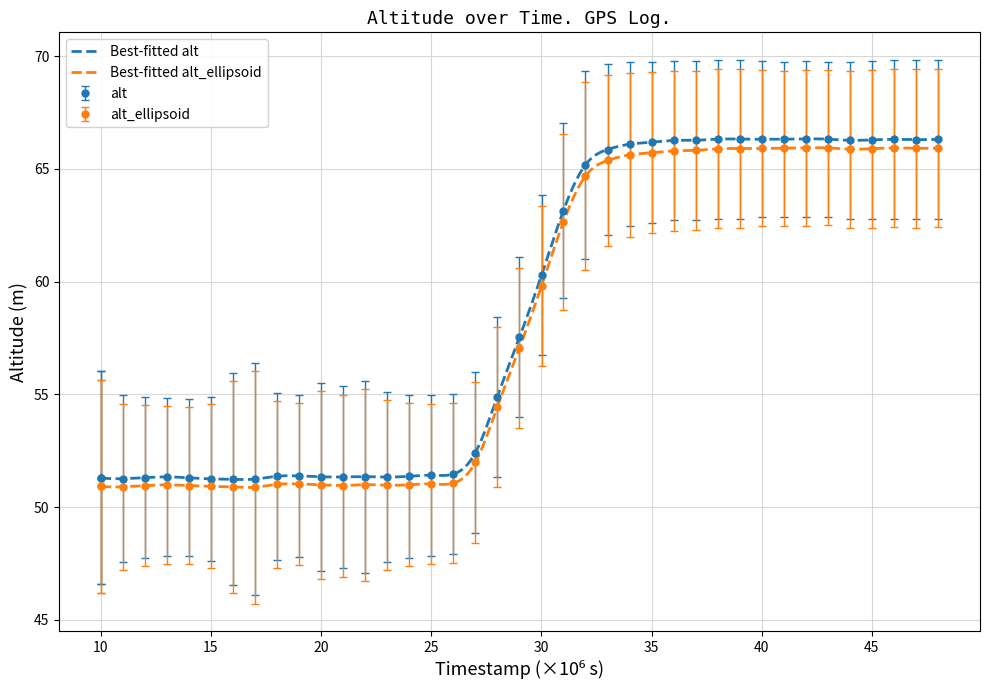

What is the minimum value for alt_ellipsoid?

50.9